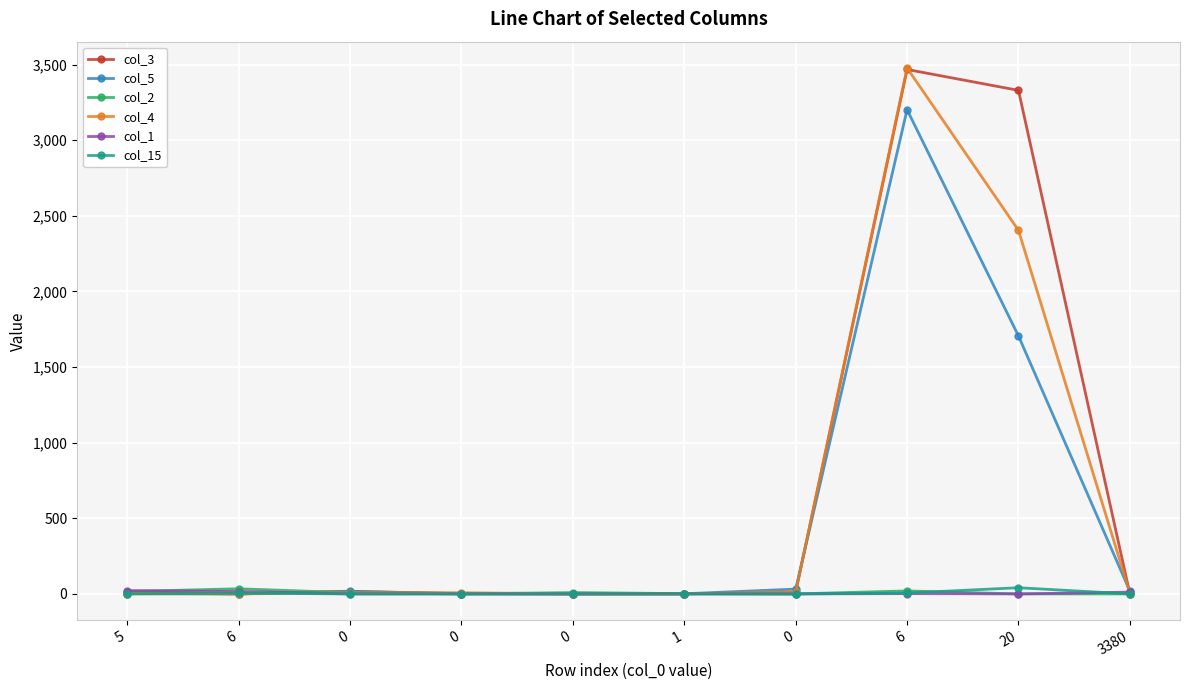

Rank the series at 6 from lowest to highest value.

col_3, col_5, col_4, col_15, col_1, col_2